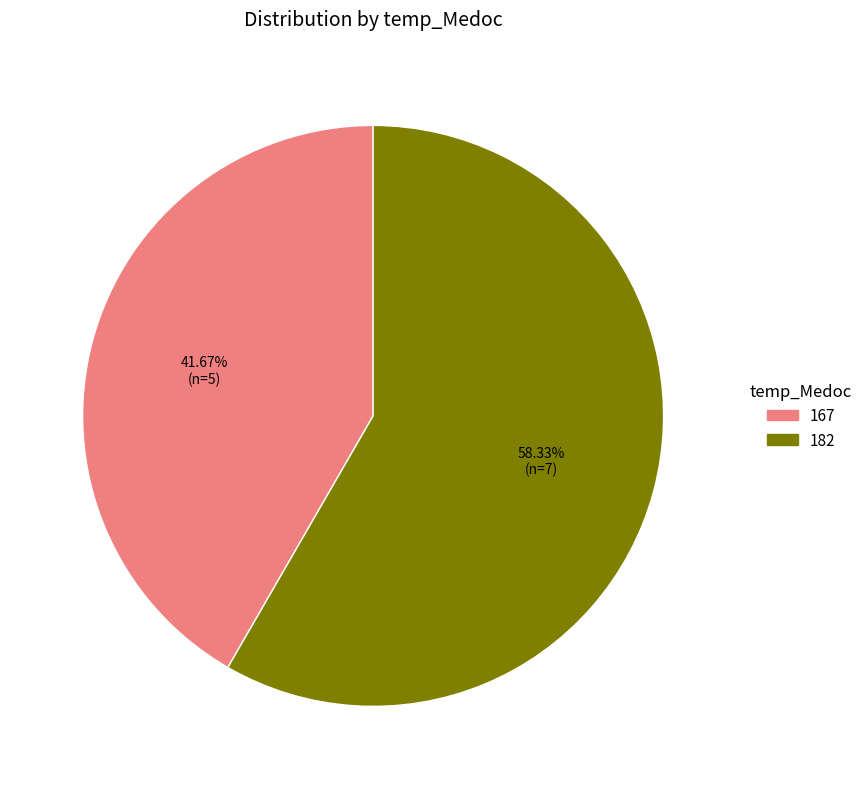

Which slice is the smallest?

167